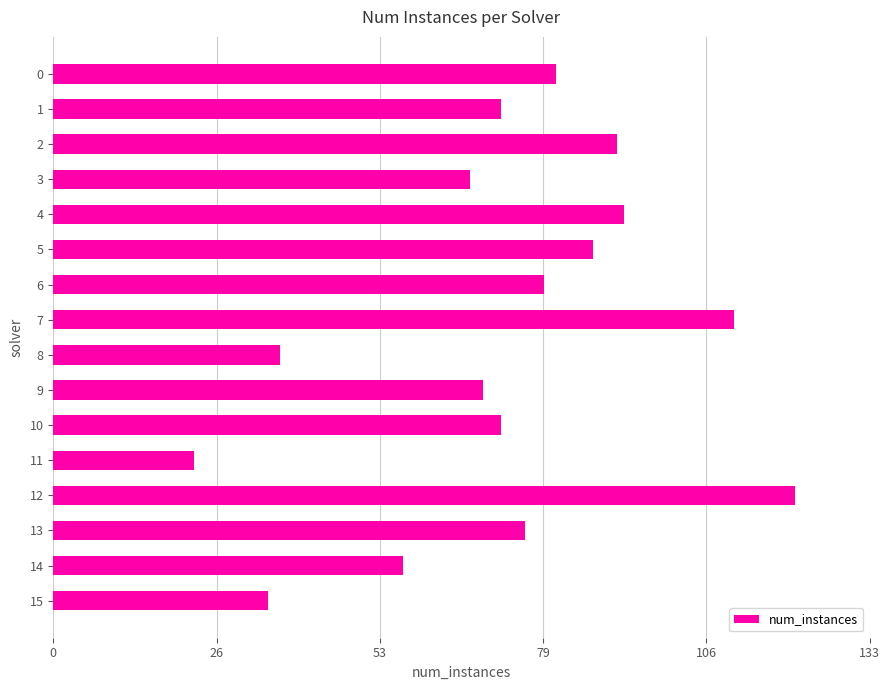

What is the value of the 9th bar from the top?

37